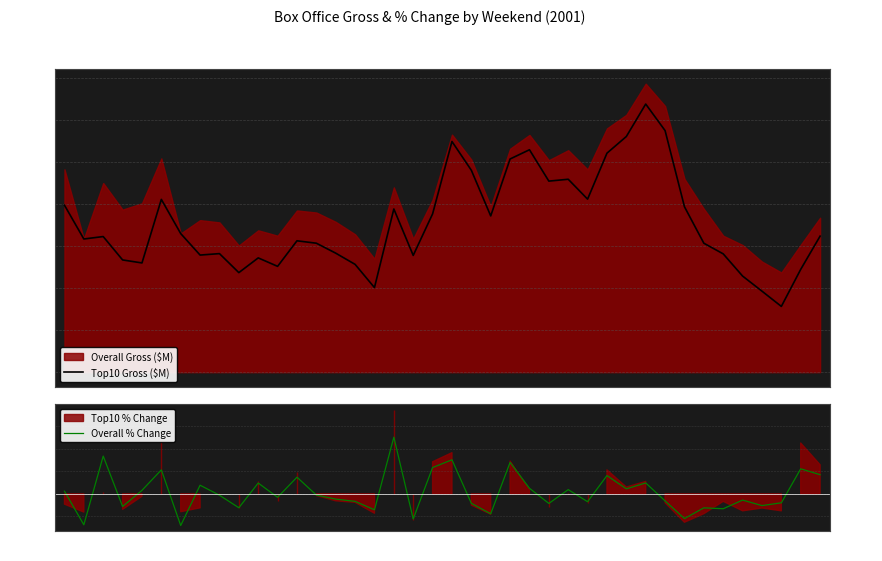

Which category has the highest value in the Overall % Change series?

May